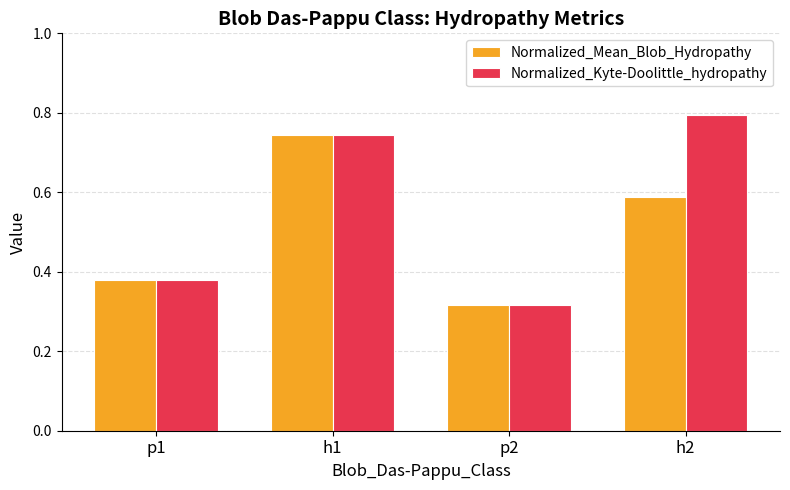

How many groups of bars are there?

4